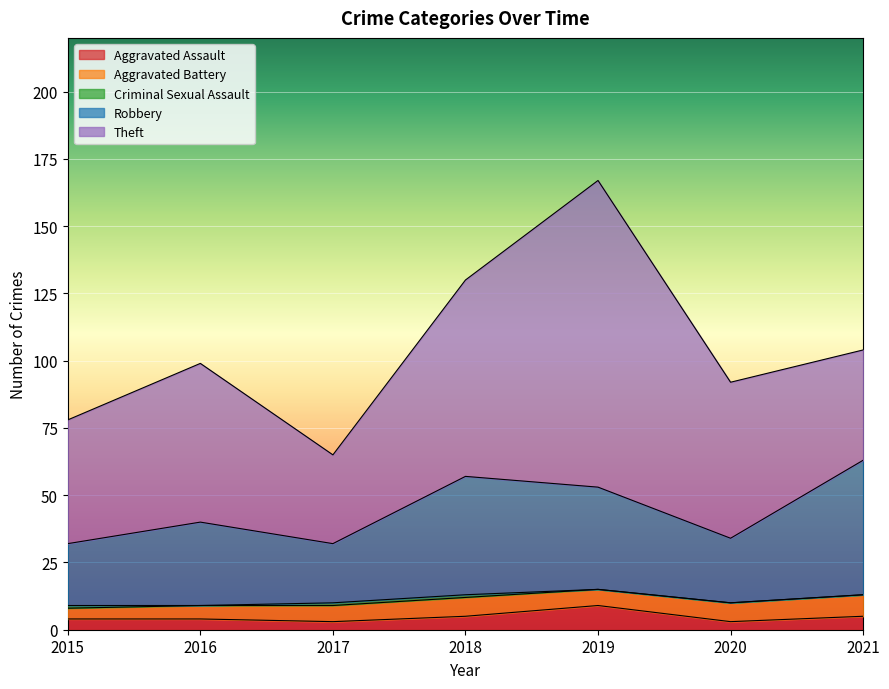

How many values in Criminal Sexual Assault are above zero?

3